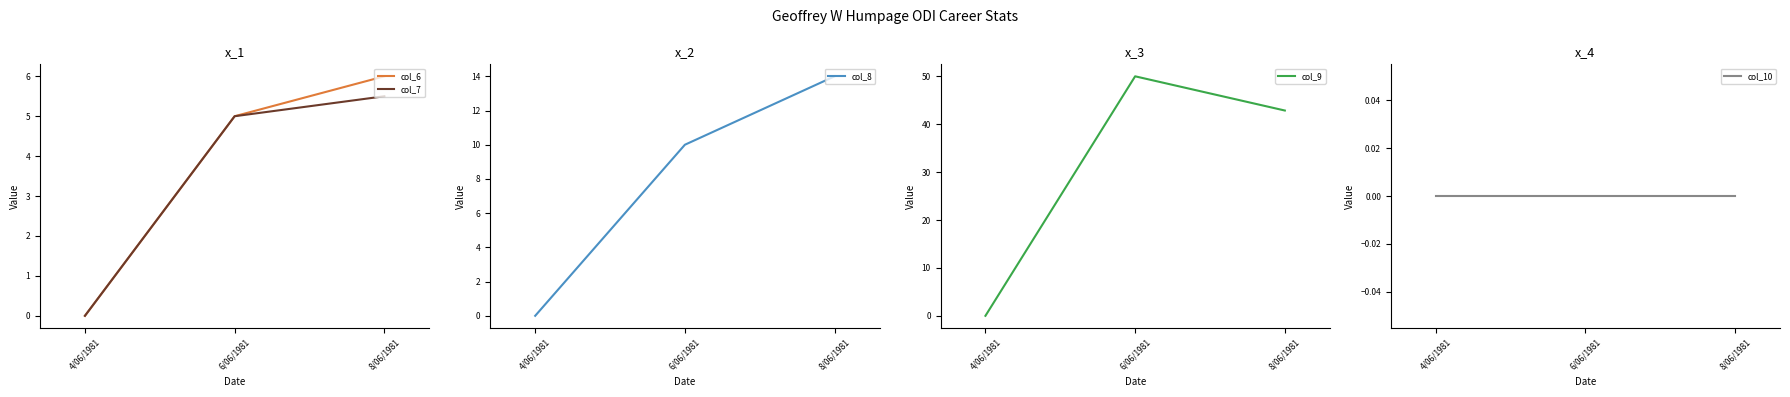

Is it true that col_9 equals 0.0 at 4/06/1981?

True